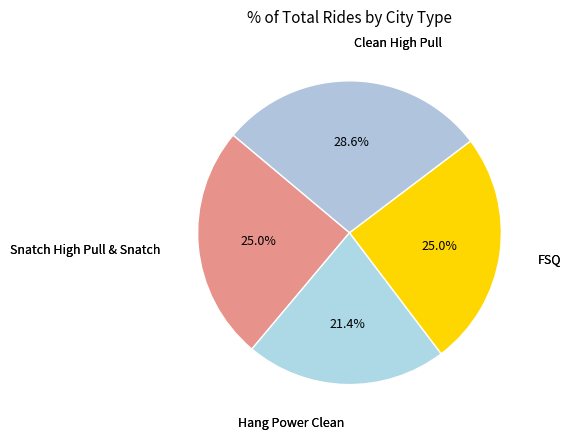

Count the number of slices in the pie.

4